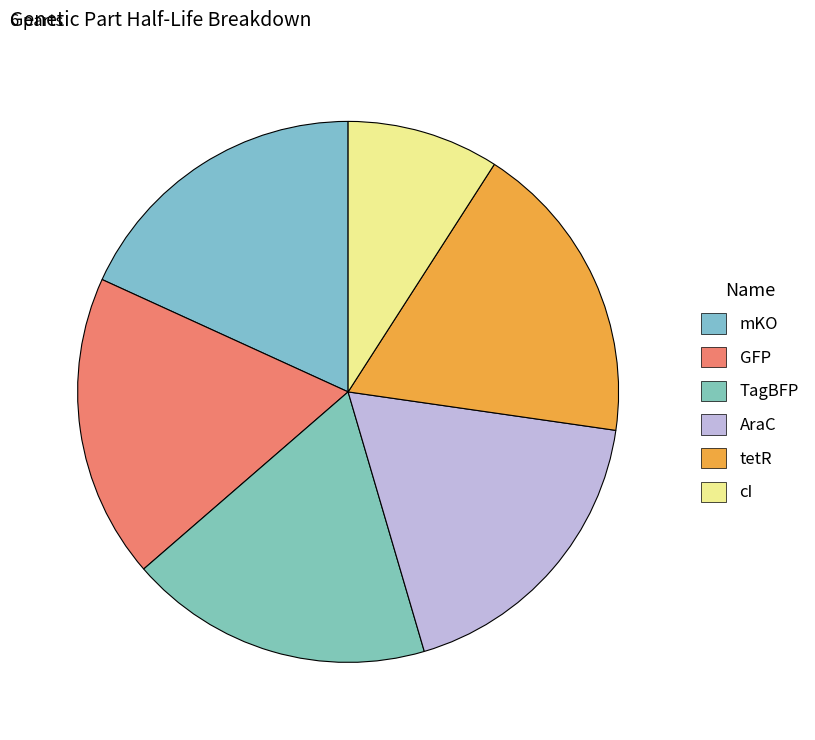

Rank the categories by value from highest to lowest.

mKO, GFP, TagBFP, AraC, tetR, cI